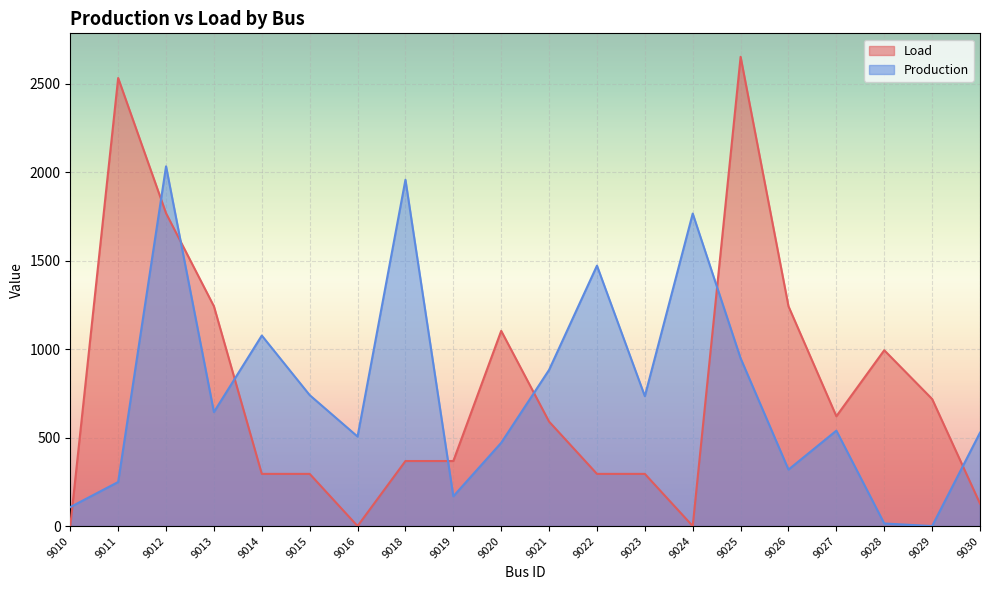

What is the difference between the Load values at 9014 and 9016?

294.8